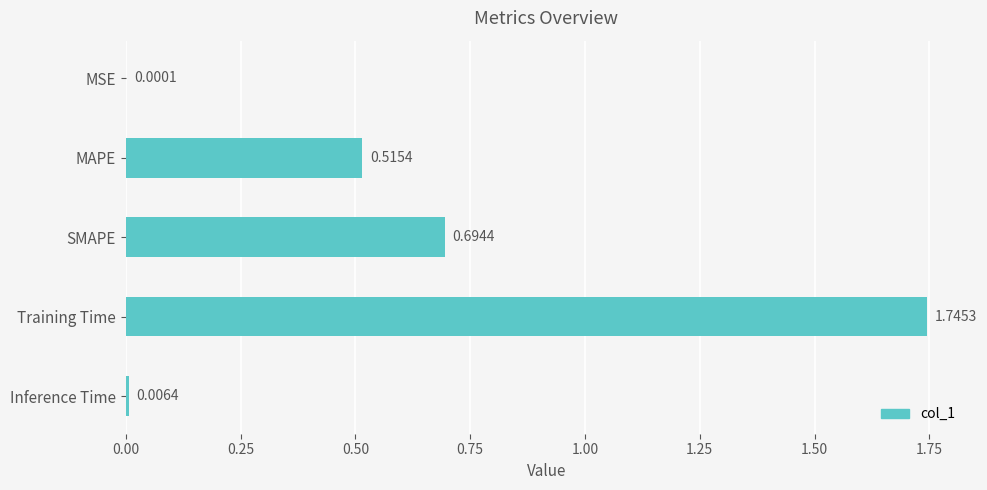

Are the bars grouped side by side (vs. stacked)?

No